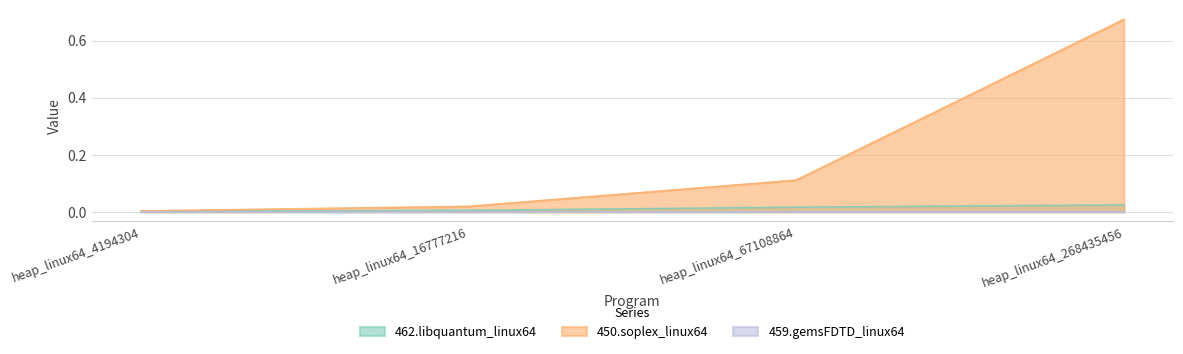

True or false: 462.libquantum_linux64 and 450.soplex_linux64 cross at least once.

False